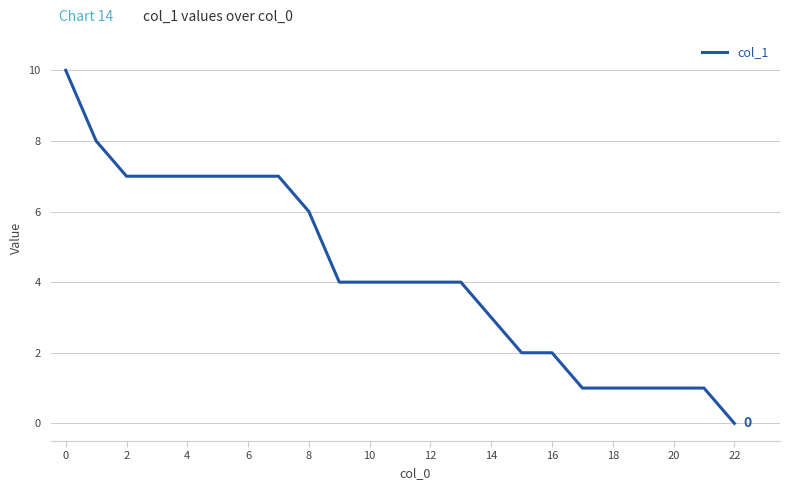

What is the difference between the maximum and minimum values?

10